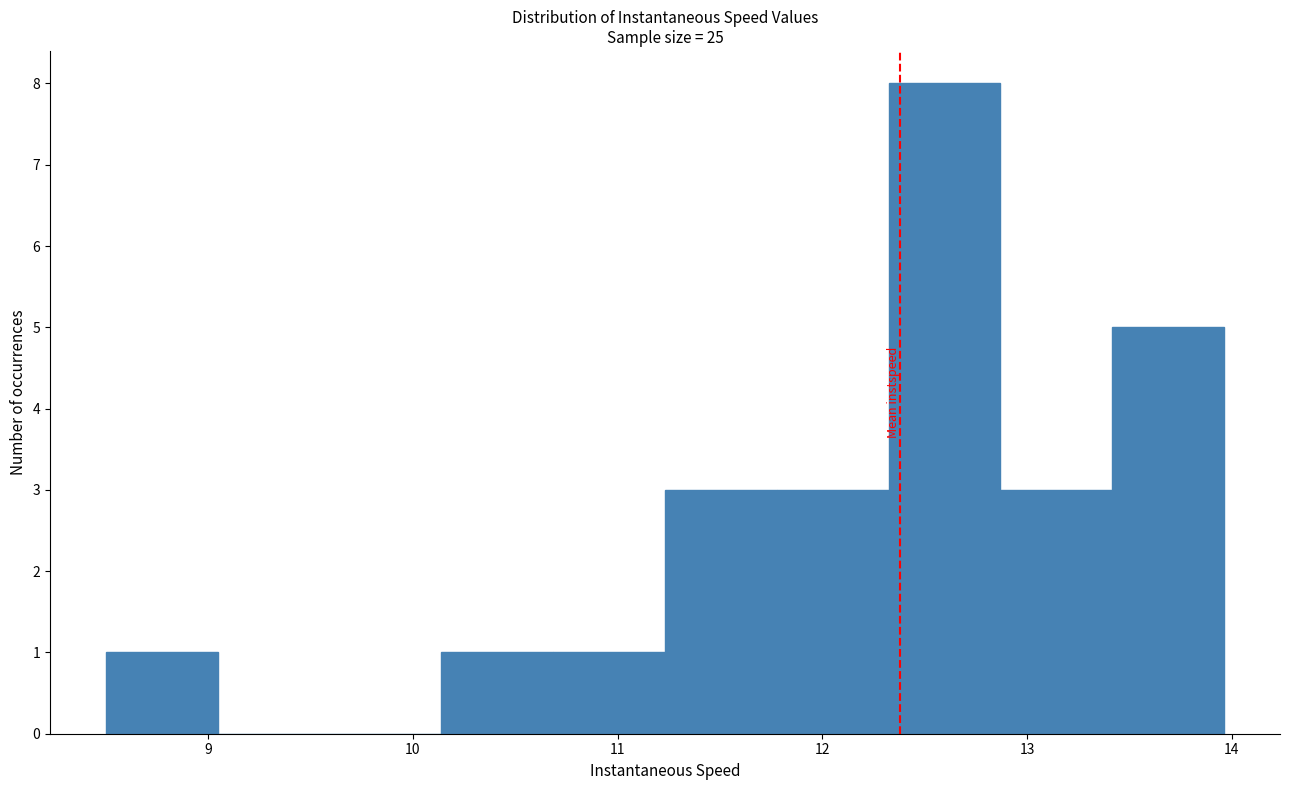

How tall is the bar that spans 10.7 to 11.2 on the x-axis? Neither the bar edges nor the heights are printed on the chart, so give them approximately, as read against the axes.

1